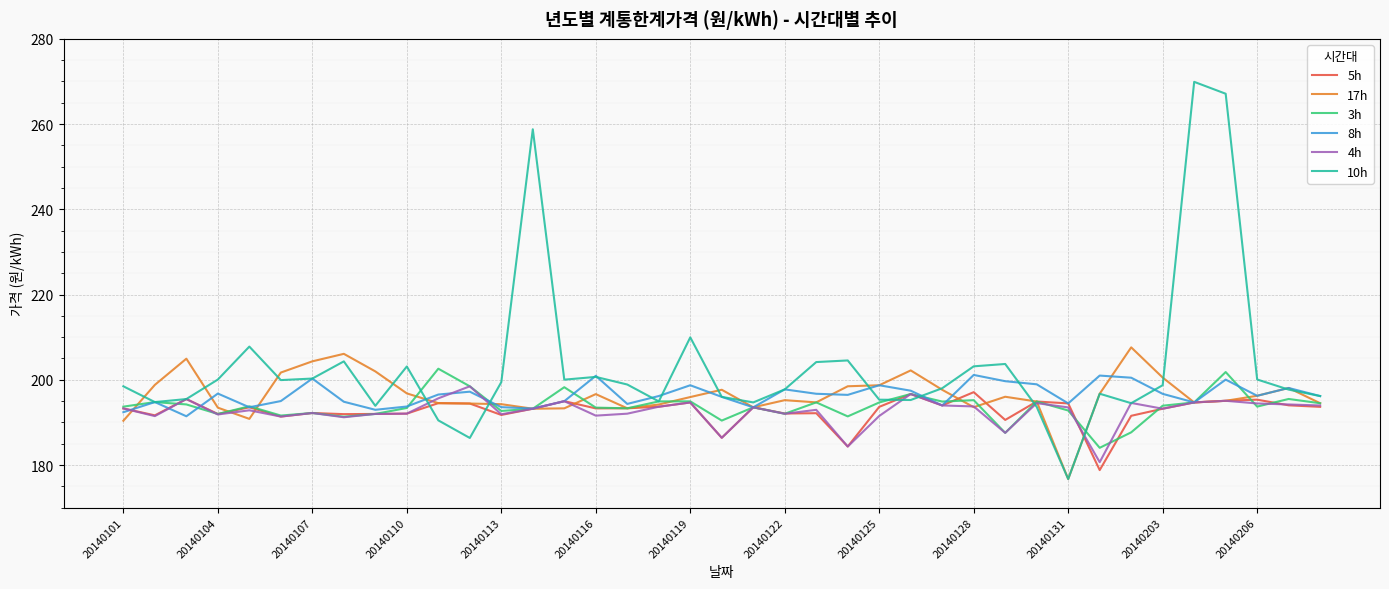

What is the lowest value of the 3h series?

184.0